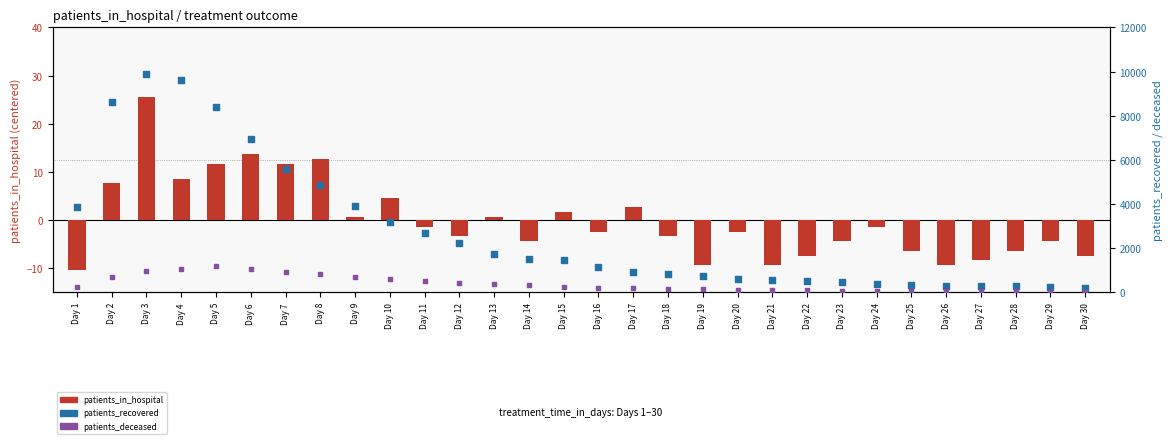

What is the total value across all series at Day 16?

1351.6